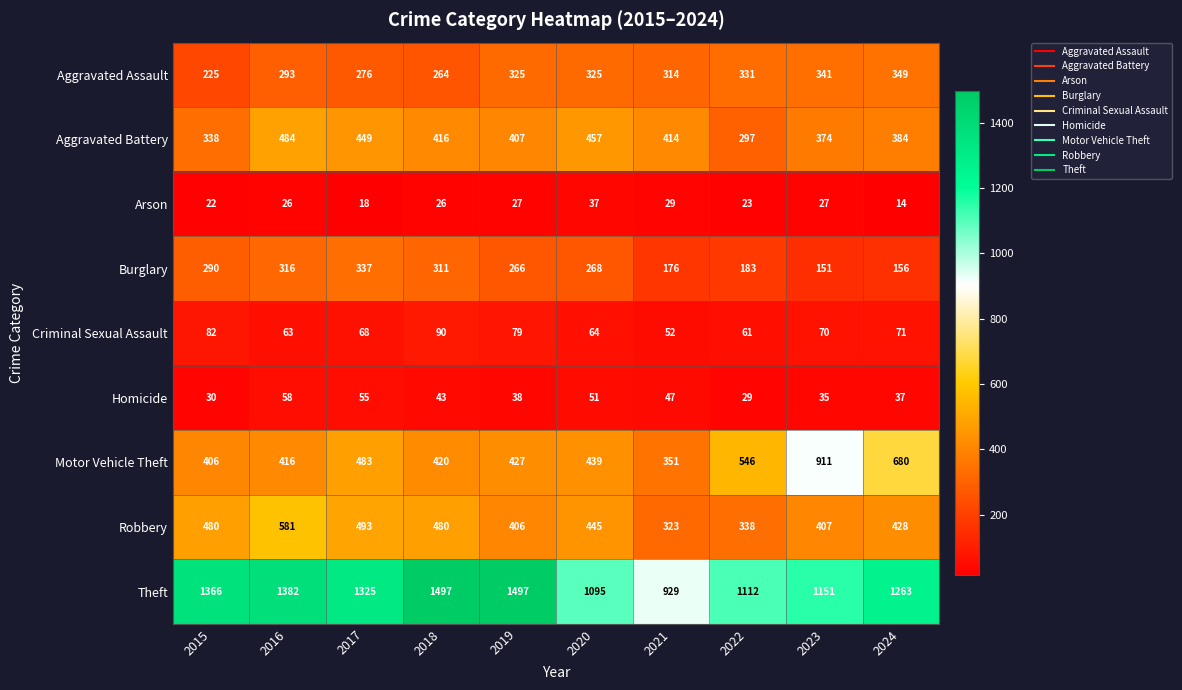

What is the difference between the second highest and second lowest values in the Criminal Sexual Assault series?

21